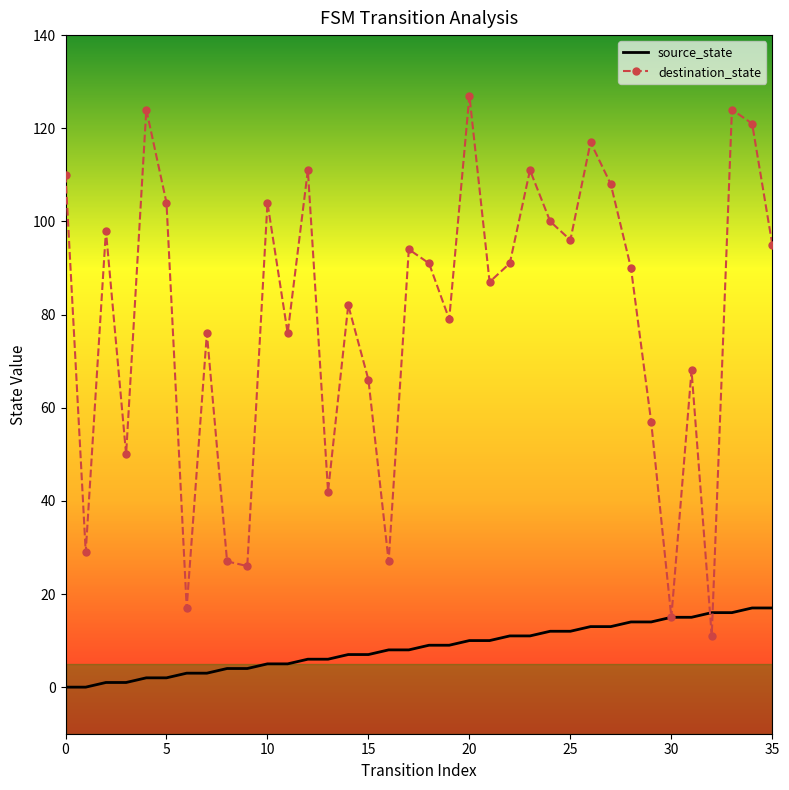

Rank the series by their average value, from lowest to highest.

source_state, destination_state